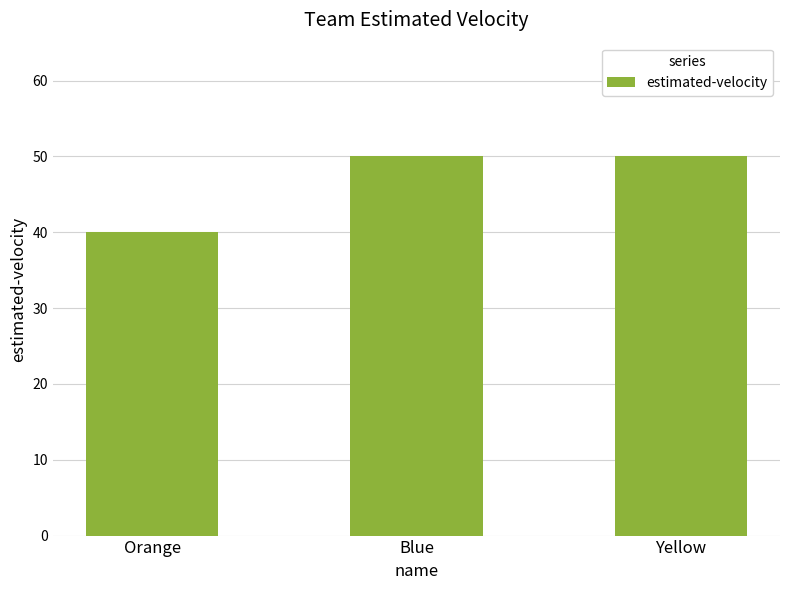

What is the change in value from Orange to Blue?

+10